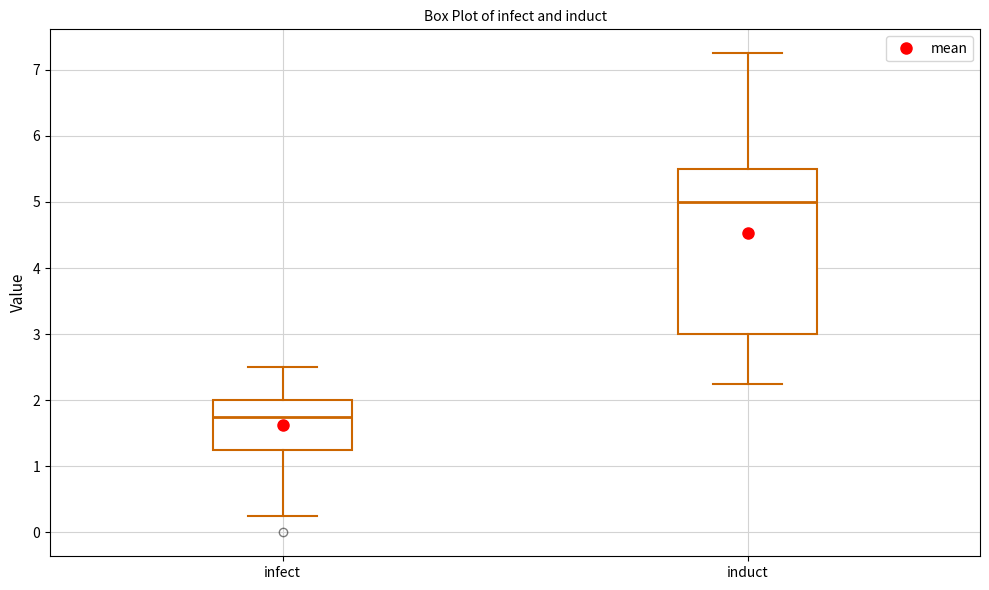

Where does the upper whisker of the box for infect end on the y-axis? The values are not printed on the chart, so give them approximately, as read against the axis.

2.5